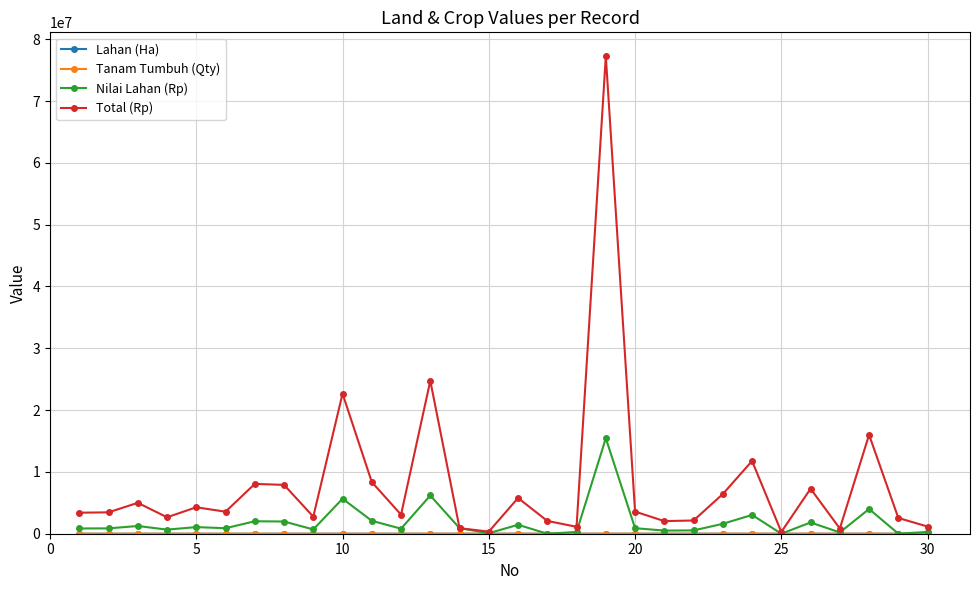

What is the maximum value for Nilai Lahan (Rp)?

15450000.0